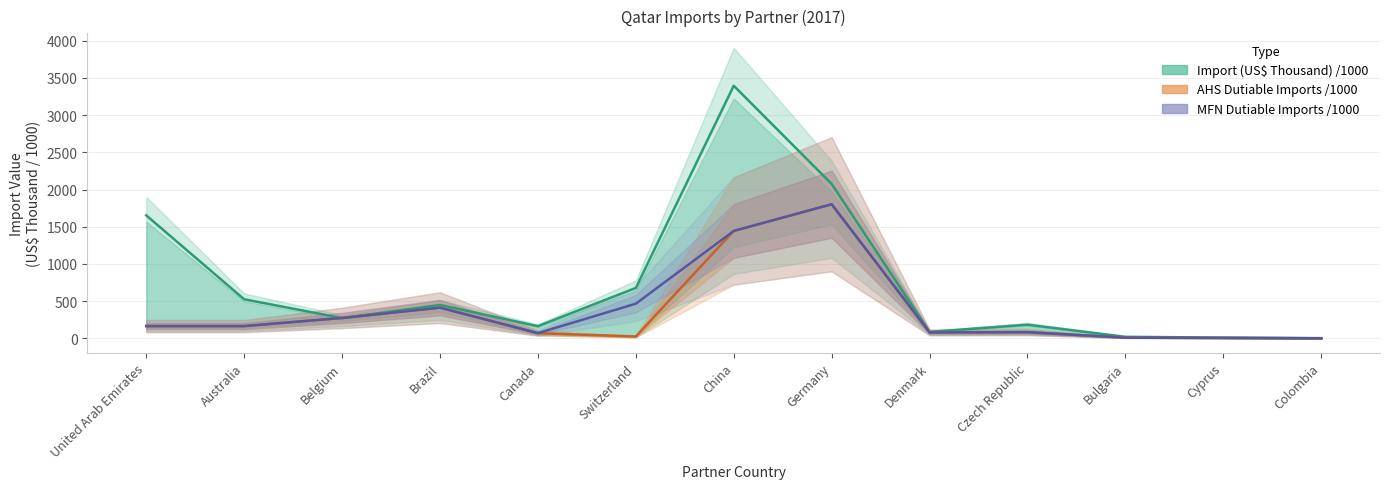

What is the label of the 10th point from the right?

Brazil